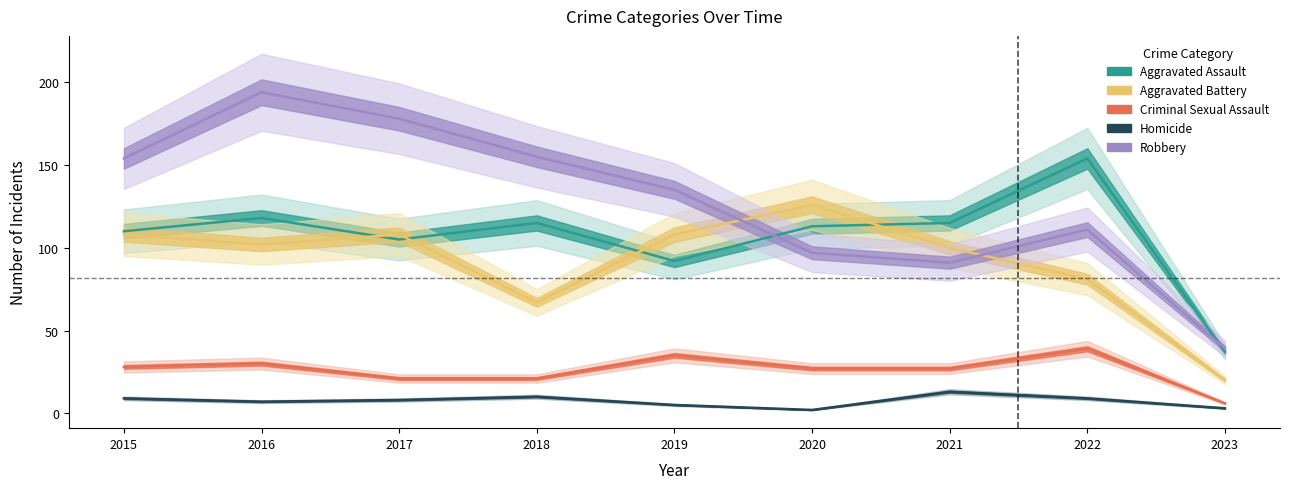

True or false: Criminal Sexual Assault and Robbery intersect in this chart.

False